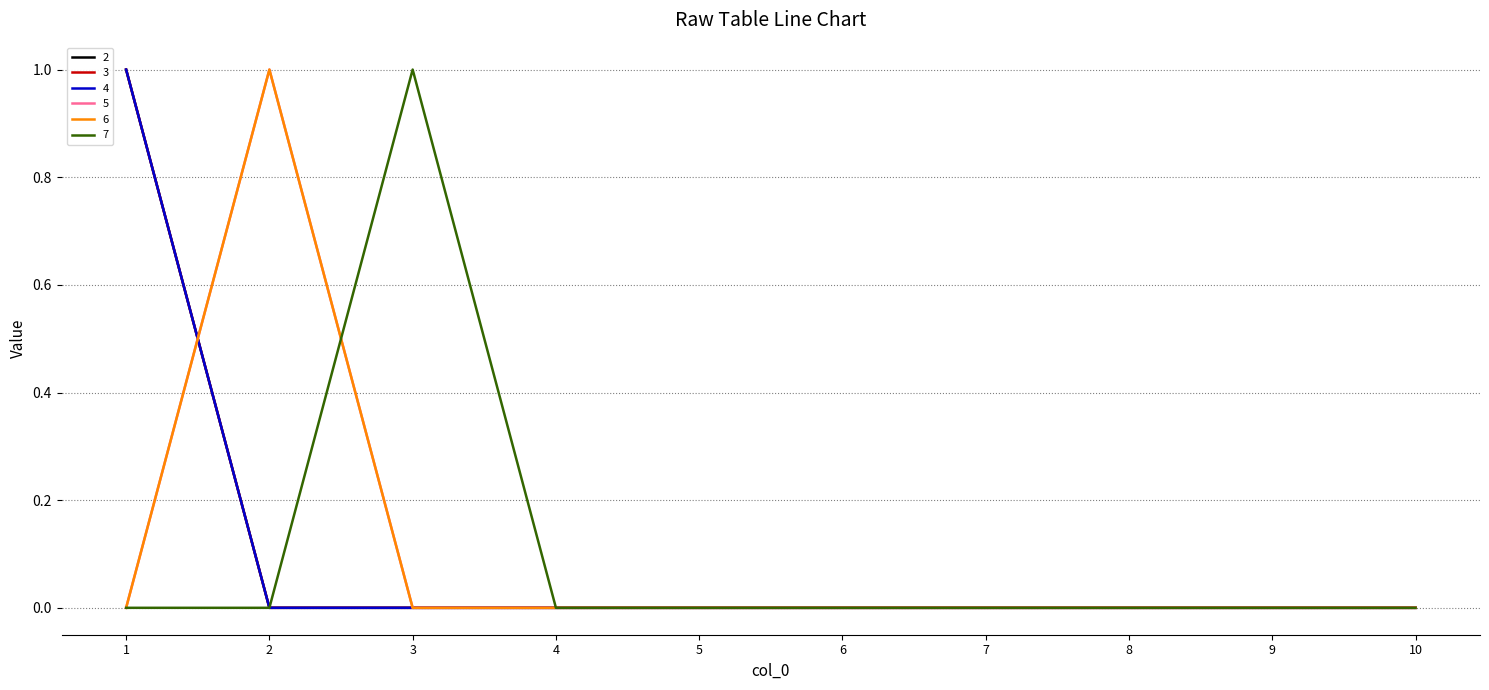

Is it true that 2 equals 0 at 5?

True